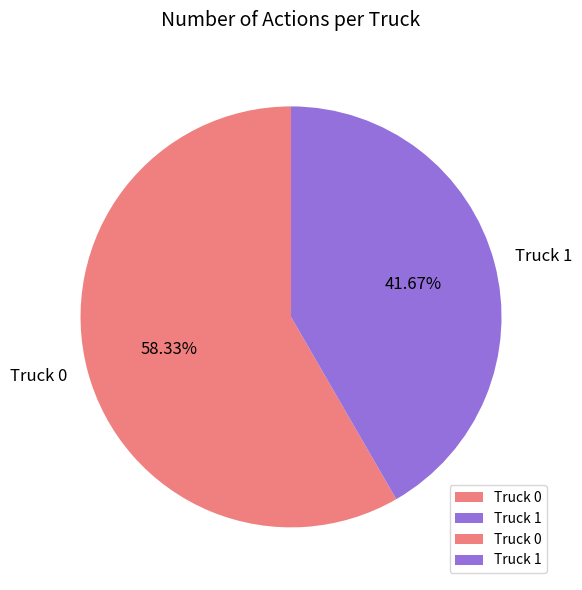

Is there a majority slice in this chart?

Yes